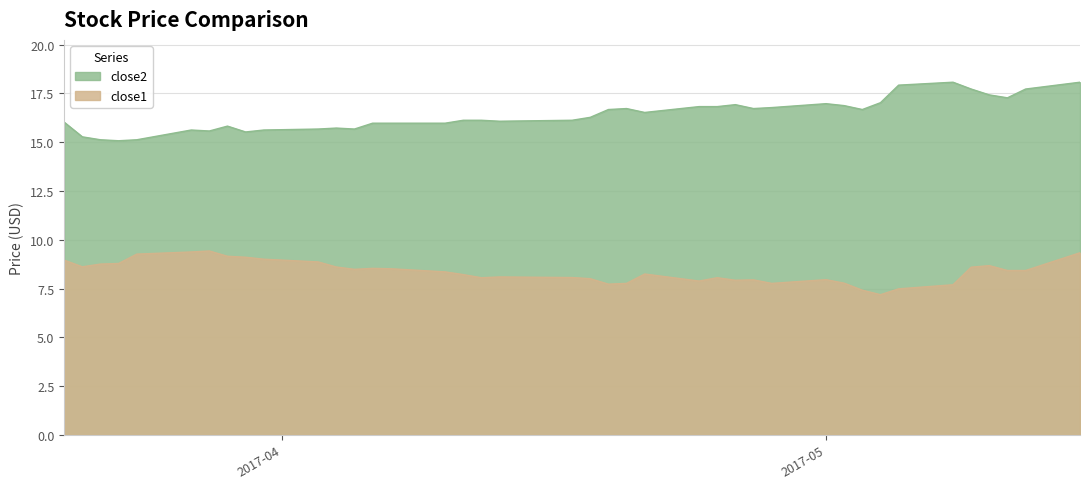

What is the spread (max minus min) of values at 2017-05-03?

9.3